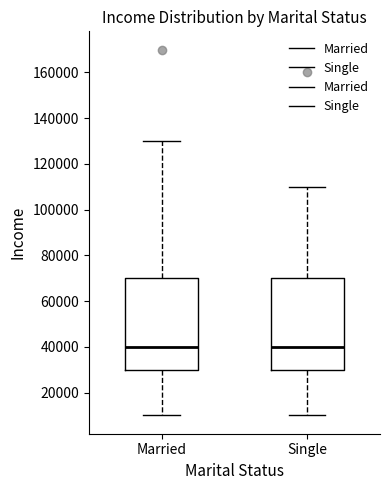

Reading left to right, read every box against the y-axis: the position of its median line, the range the box covers, and the ends of its whiskers. The values are not printed on the chart, so give them approximately, as read against the axis.

Married: median 40000, box 30000 to 70000, whiskers 10000 to 130000
Single: median 40000, box 30000 to 70000, whiskers 10000 to 110000